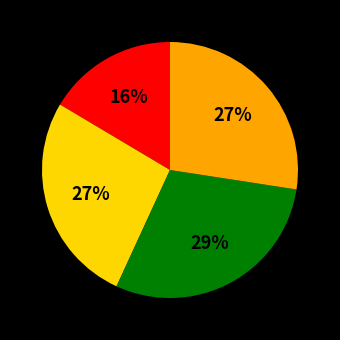

Is there any slice that represents more than half of the pie?

No